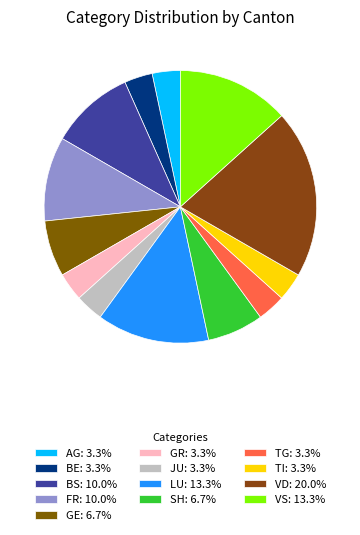

How many segments does this pie chart have?

13